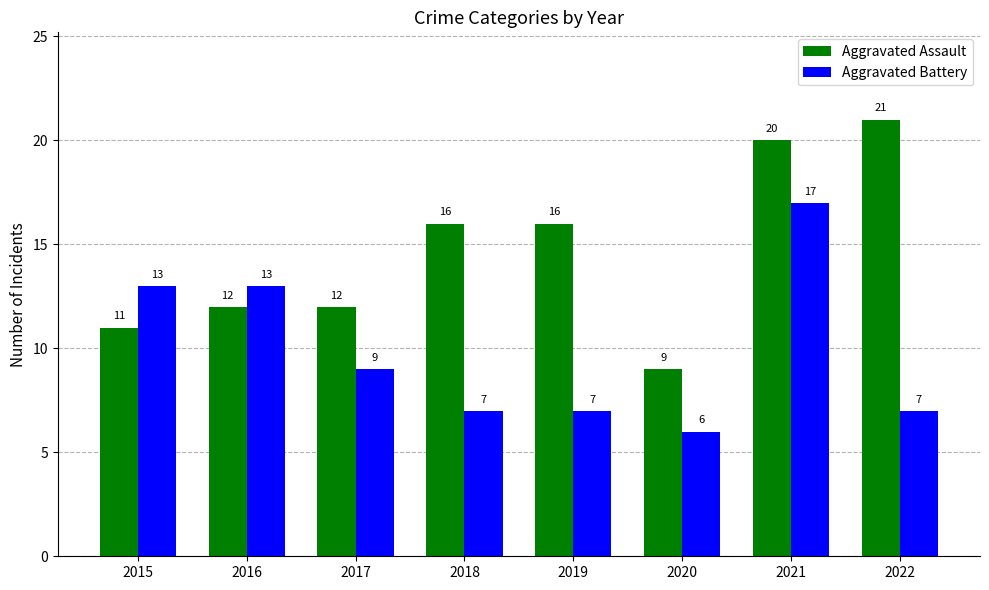

How many groups of bars are there?

8